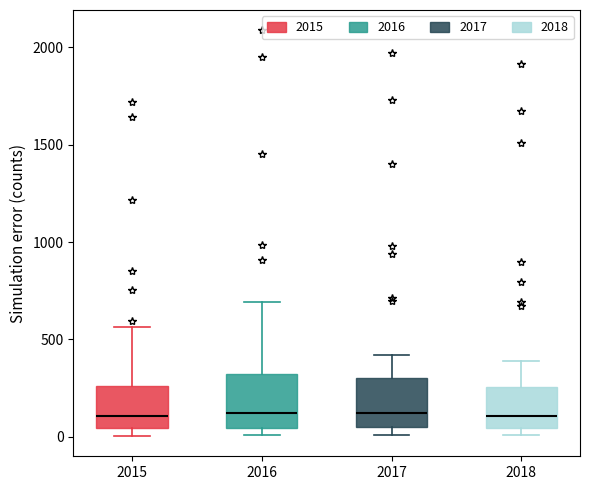

Reading left to right, transcribe this box plot: for each box, give where its median line is, the range the box spans, and where its two whiskers end, as read against the y-axis. The values are not printed on the chart, so give them approximately, as read against the axis.

2015: median 100, box 50 to 250, whiskers 0 to 550
2016: median 150, box 50 to 300, whiskers 0 to 700
2017: median 100, box 50 to 300, whiskers 0 to 400
2018: median 100, box 50 to 250, whiskers 0 to 400